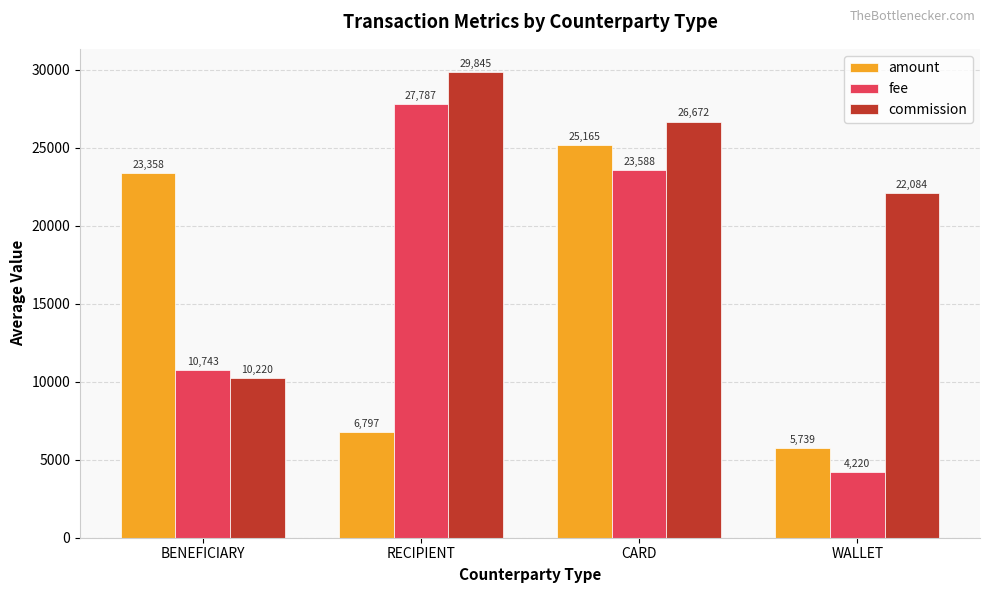

Rank the series by their average value, from highest to lowest.

commission, fee, amount